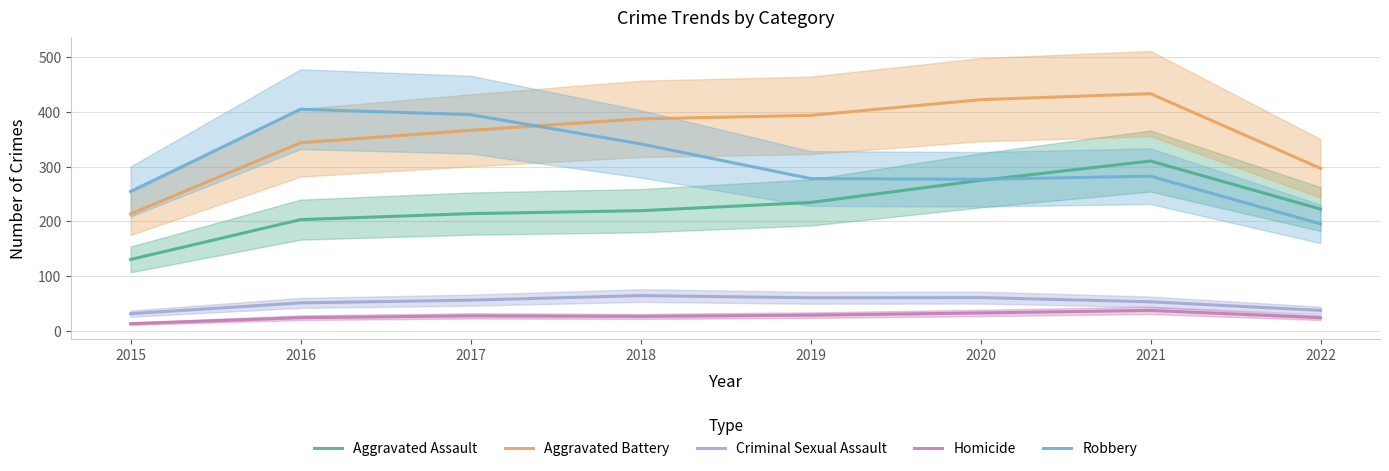

Is the value of Criminal Sexual Assault at 2021 greater than the value of Homicide at 2020?

Yes